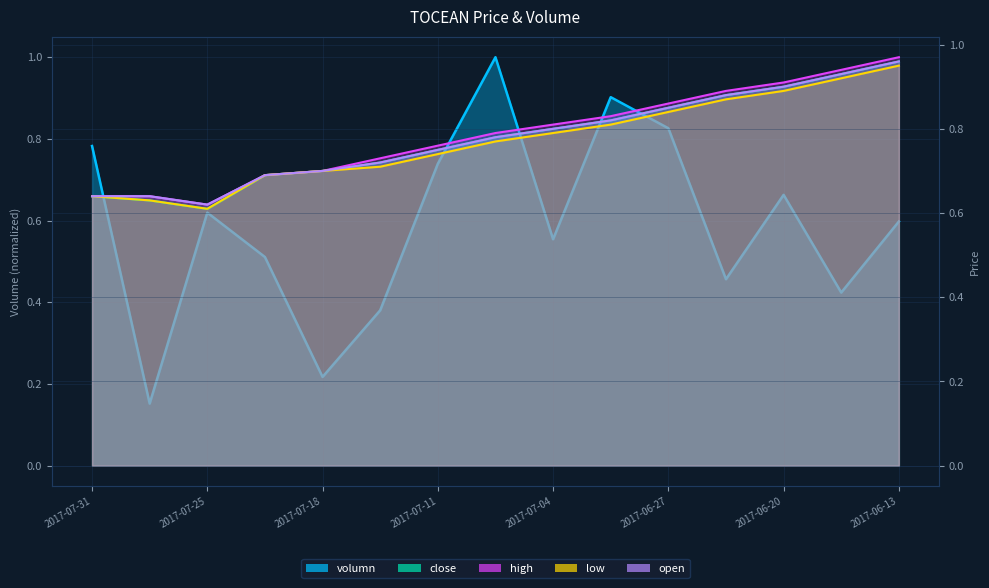

What is the minimum value shown in the chart?

0.2